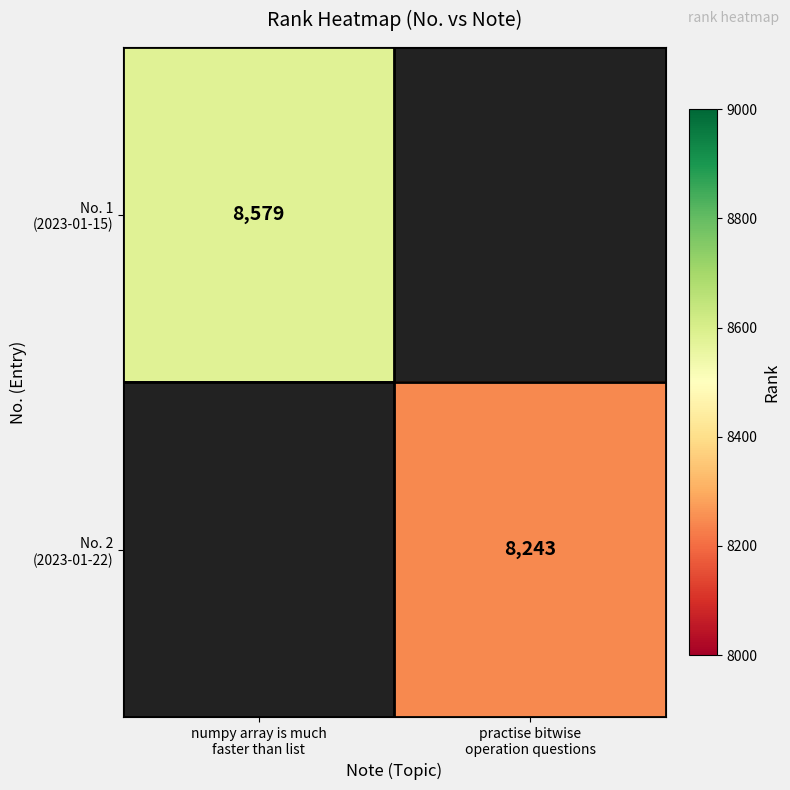

Rank the series at numpy array is much faster than list from lowest to highest value.

No. 1 (2023-01-15), No. 2 (2023-01-22)